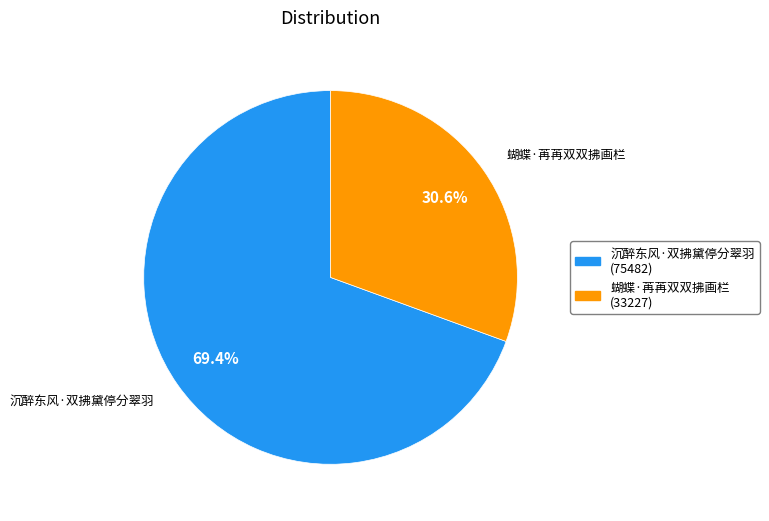

True or false: 沉醉东风·双拂黛停分翠羽 accounts for 75% of the total.

False